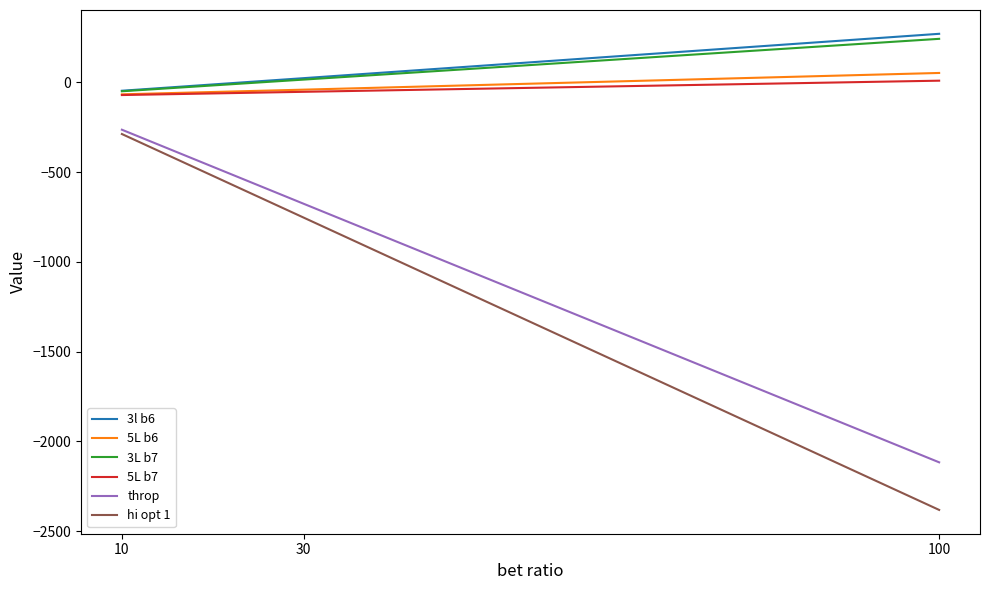

Is it true that 5L b7 equals 9 at 100?

True